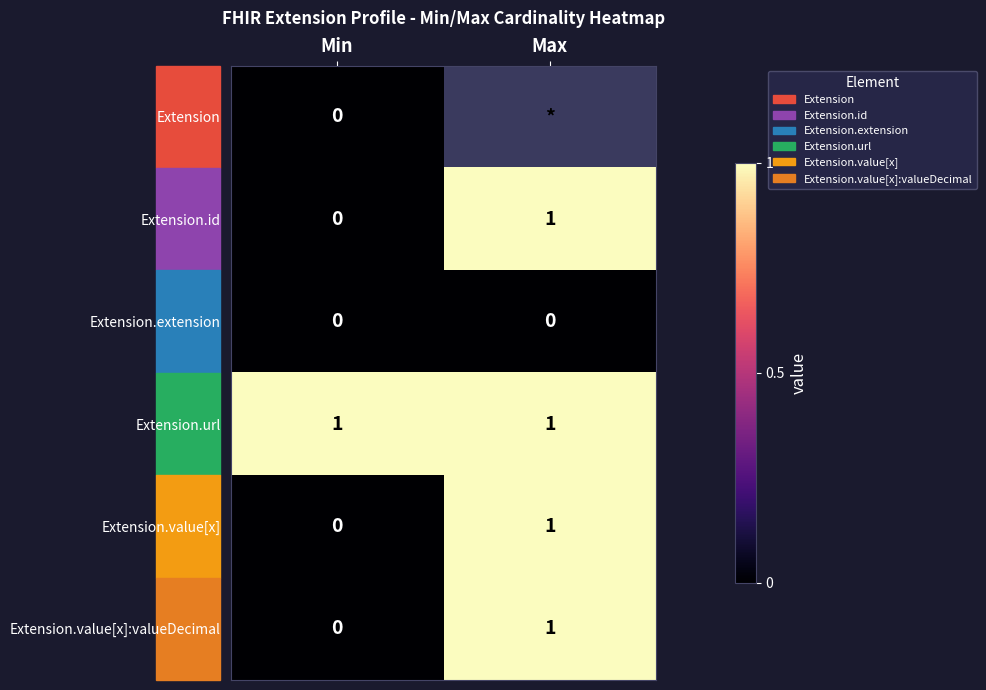

Which category has the highest value across all series?

Max